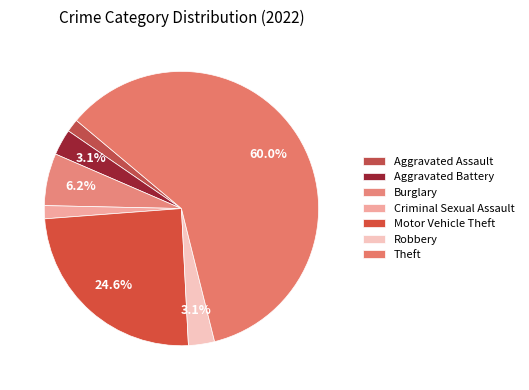

The Aggravated Assault slice represents 2% of the pie. True or false?

True